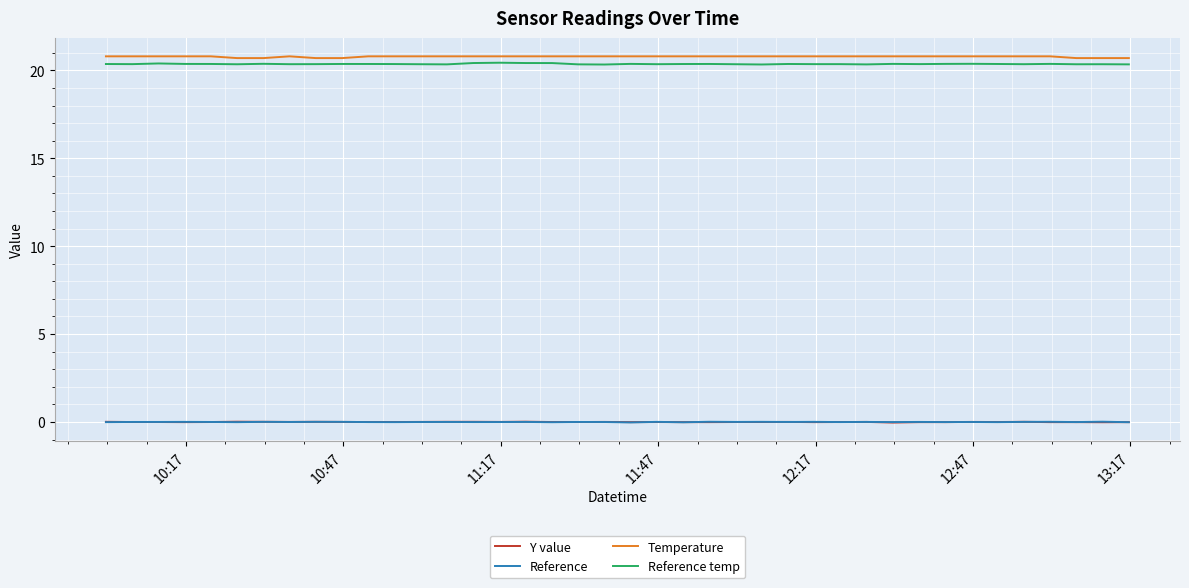

What is the maximum value for Temperature?

20.8